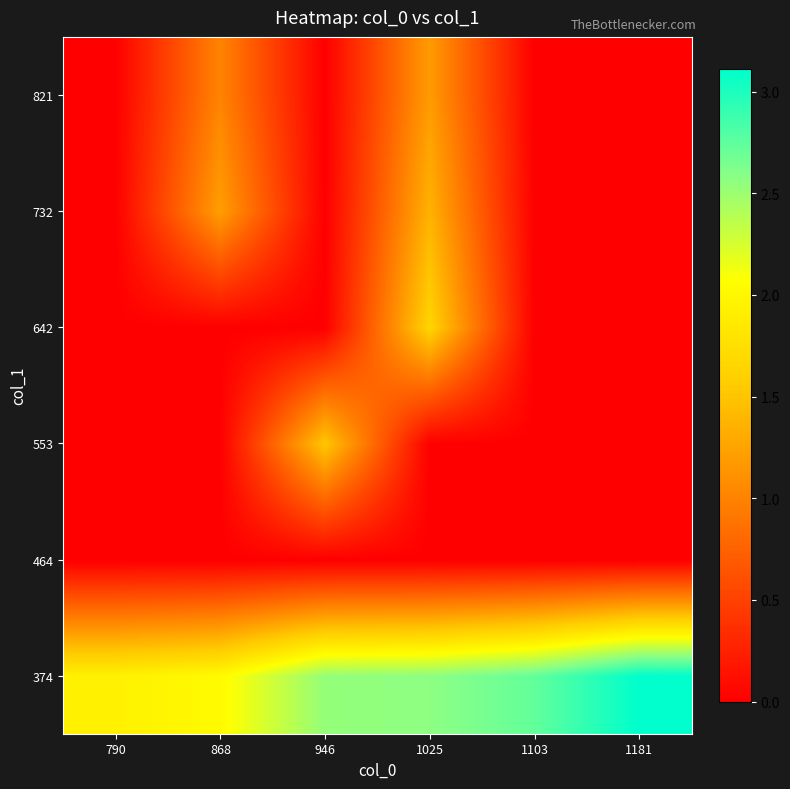

Reading left to right, list all the values displayed in this chart.

374: 790=1.9	868=2.0	946=2.5	1025=2.6	1103=2.7	1181=3.1
464: 790=0.0	868=0.0	946=0.0	1025=0.0	1103=0.0	1181=0.0
553: 790=0.0	868=0.0	946=1.5	1025=0.0	1103=0.0	1181=0.0
642: 790=0.0	868=0.0	946=0.0	1025=1.6	1103=0.0	1181=0.0
732: 790=0.0	868=1.2	946=0.0	1025=1.4	1103=0.0	1181=0.0
821: 790=0.0	868=1.0	946=0.0	1025=1.2	1103=0.0	1181=0.0